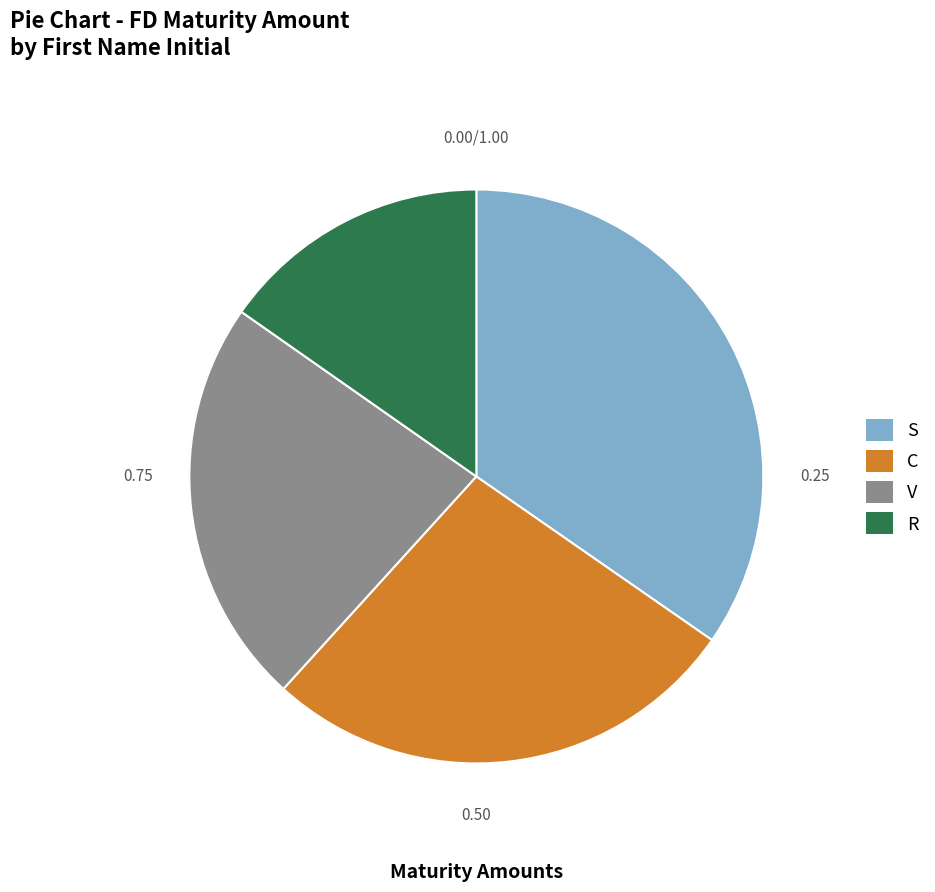

Is there a majority slice in this chart?

No